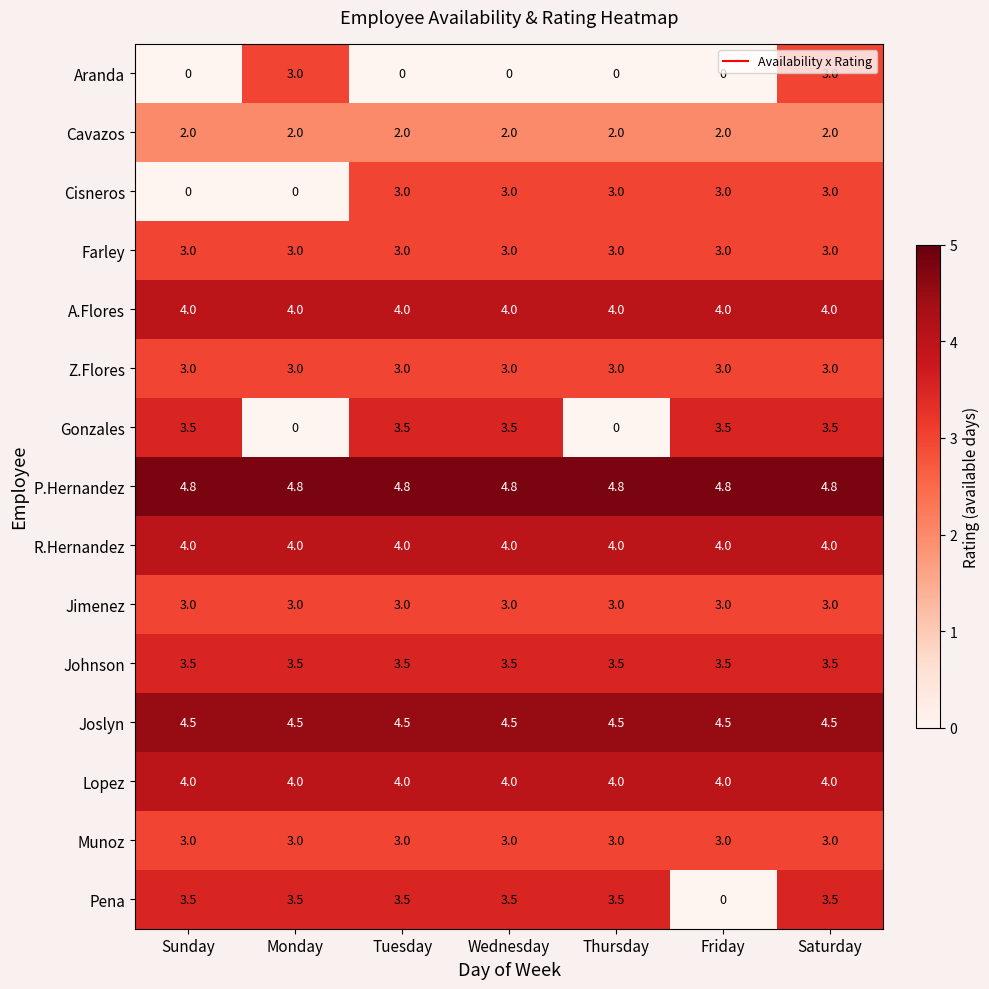

Between Thursday and Saturday, which series saw the biggest shift?

Gonzales